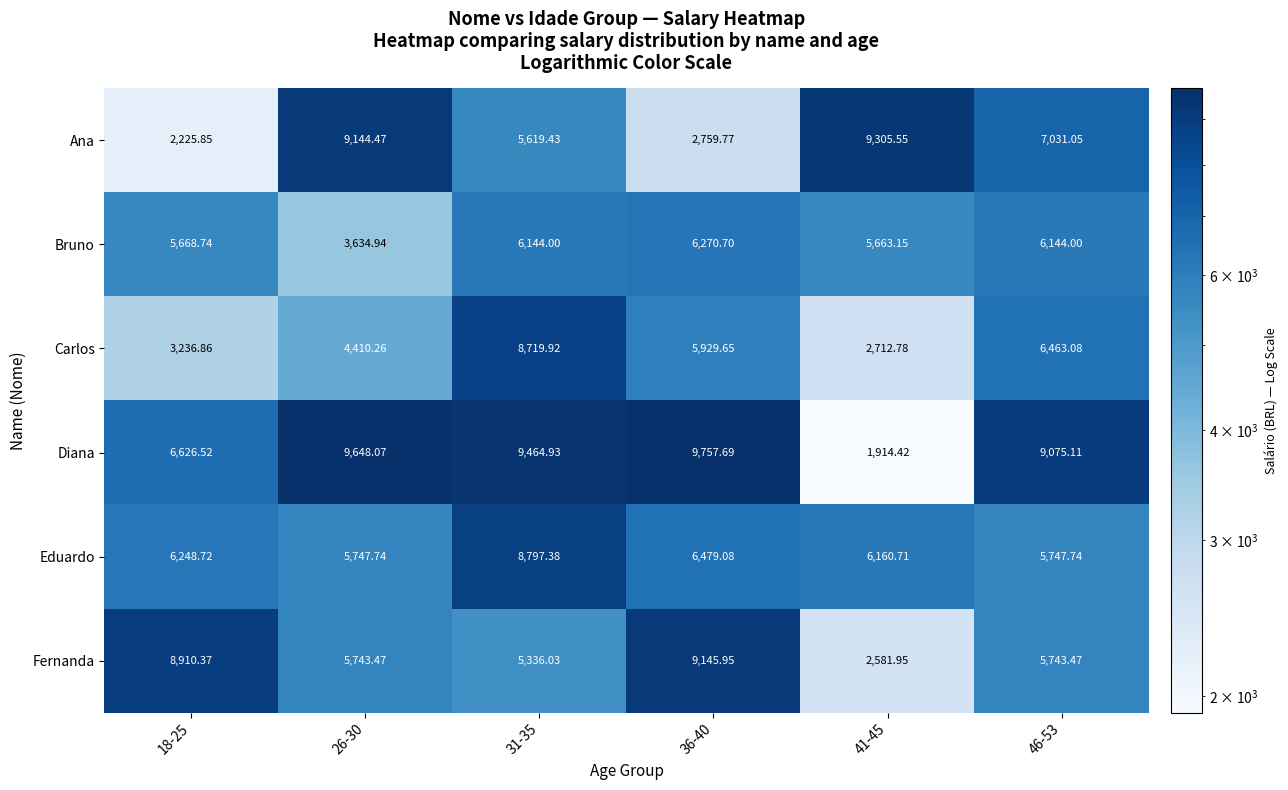

Which series has the largest range (max minus min)?

Diana